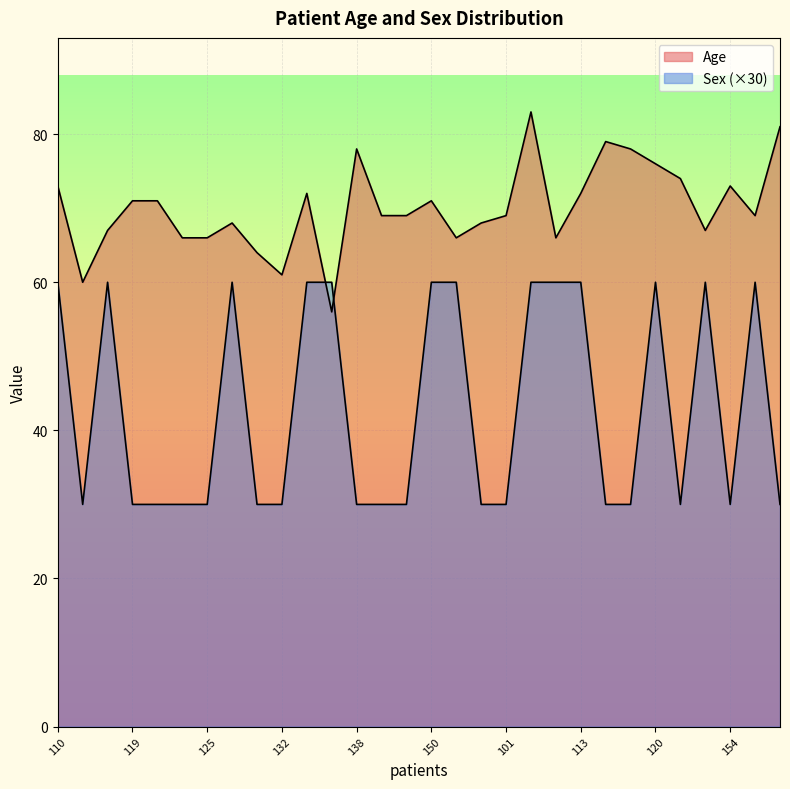

How many lines are shown in the chart?

2